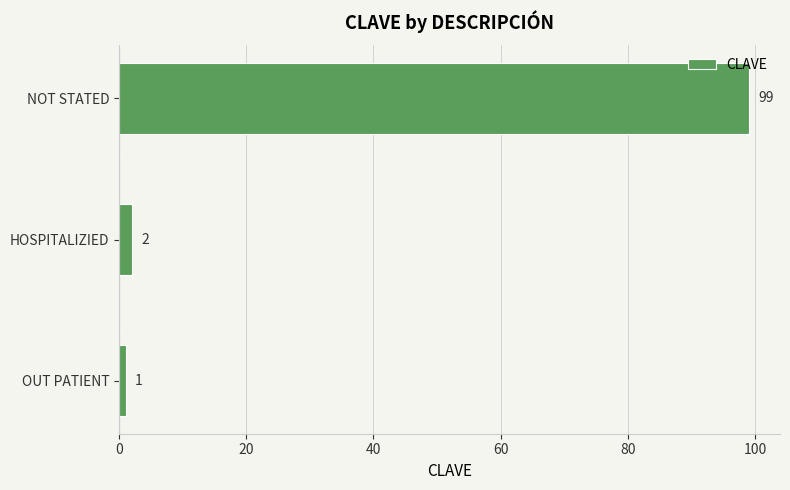

Rank the categories by value from highest to lowest.

NOT STATED, HOSPITALIZIED, OUT PATIENT